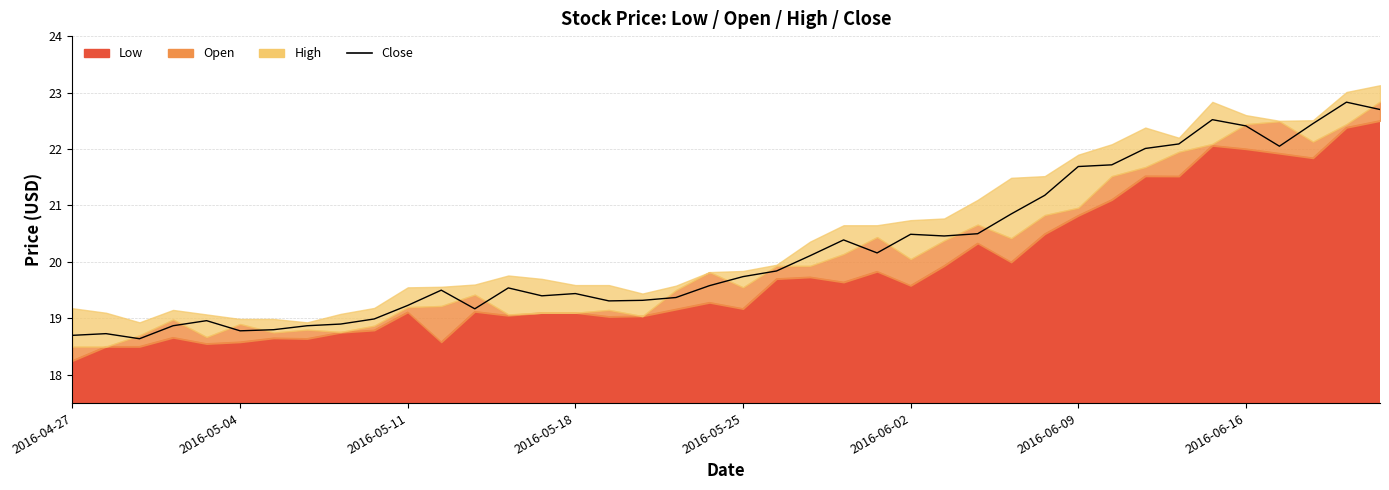

Where does the data first go above 19?

2016-05-11